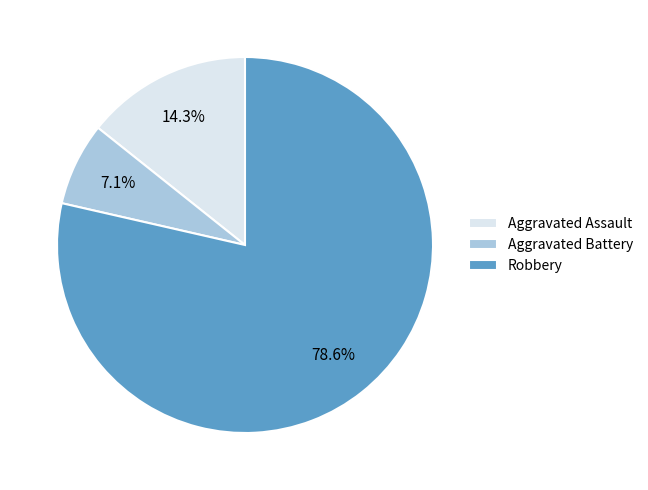

Combined, do Aggravated Battery and Robbery account for over 50%?

Yes